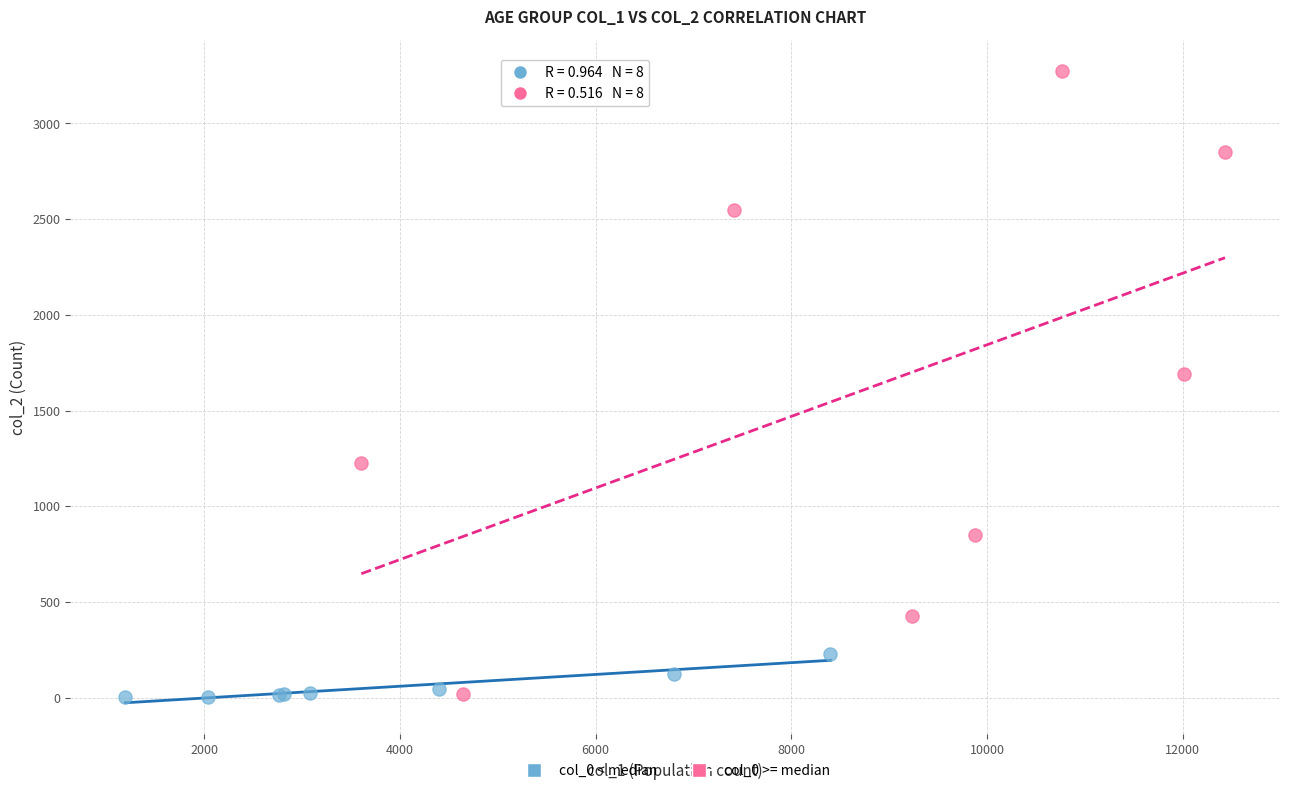

Which series contains the highest Y value?

col_0 >= median